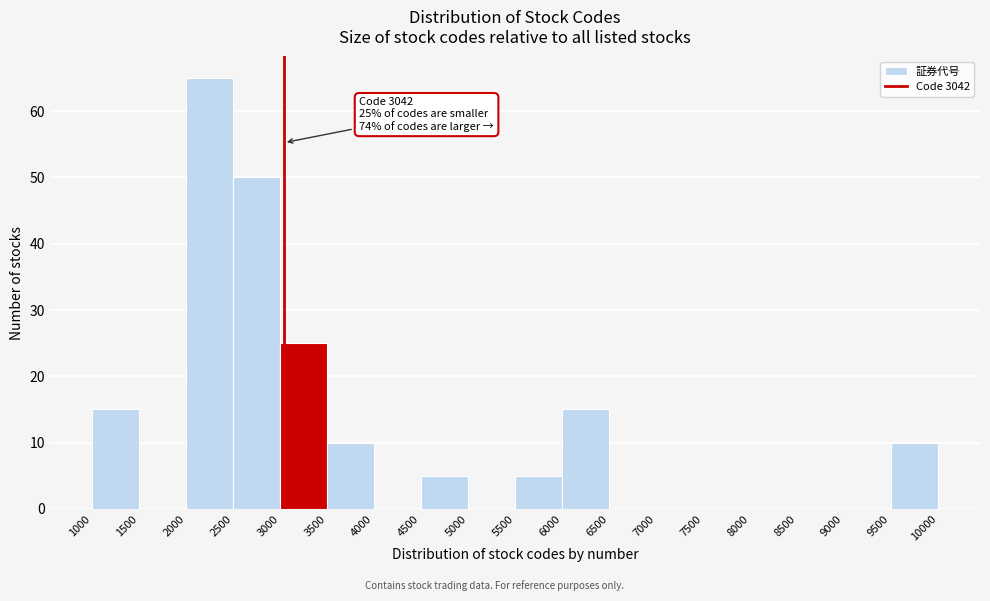

Over which range of the x-axis is the bar tallest?

2000 to 2500